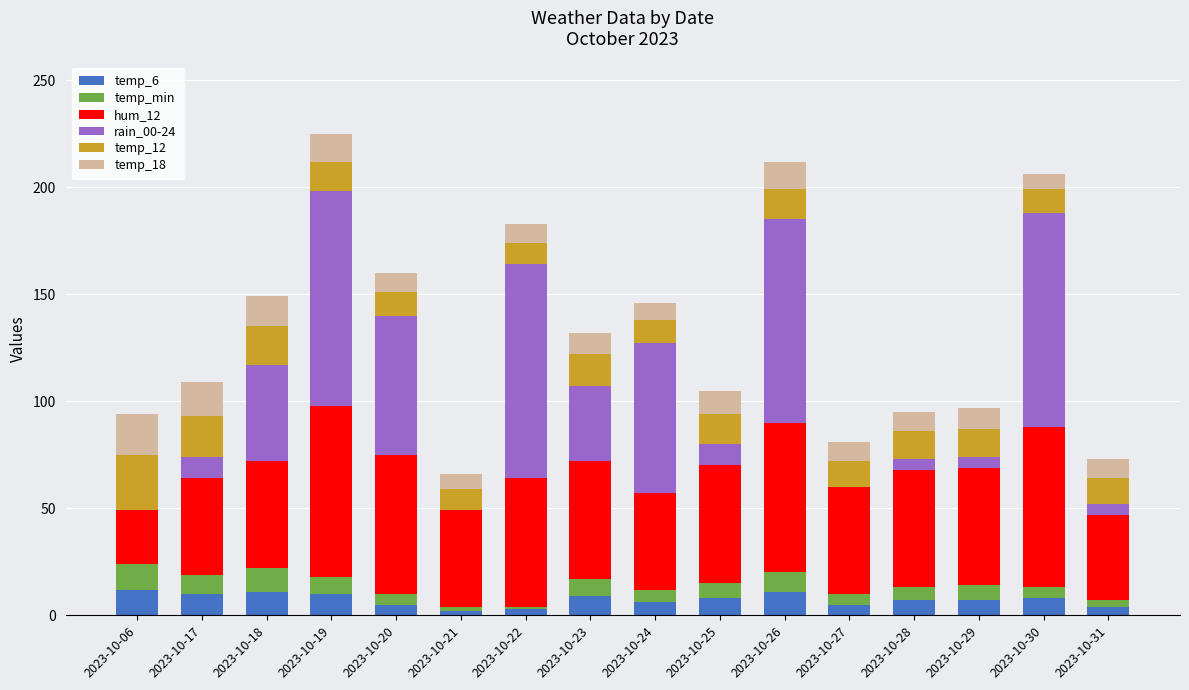

Which series has the widest spread of values?

rain_00-24